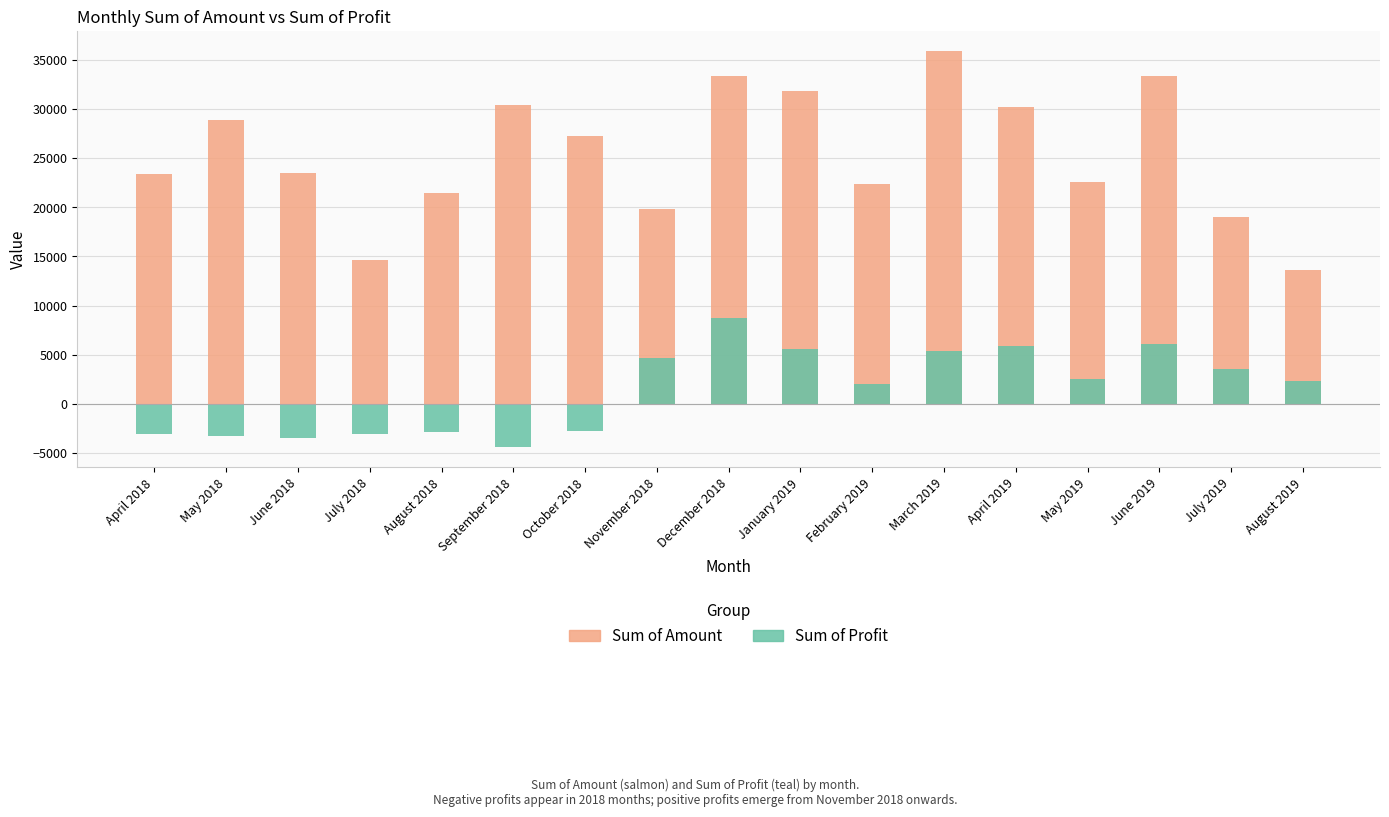

What is the greatest value displayed?

35904